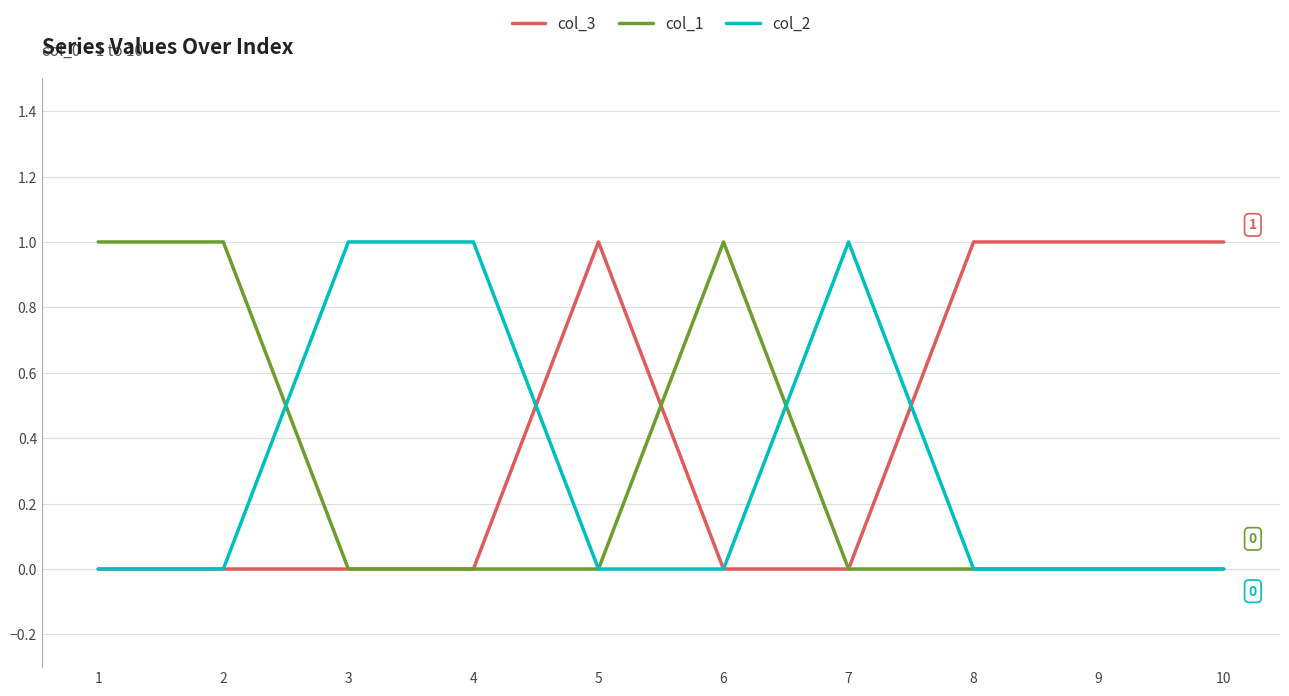

Reading left to right, what are all the values shown in this chart?

col_3: 0	0	0	0	1	0	0	1	1	1
col_1: 1	1	0	0	0	1	0	0	0	0
col_2: 0	0	1	1	0	0	1	0	0	0